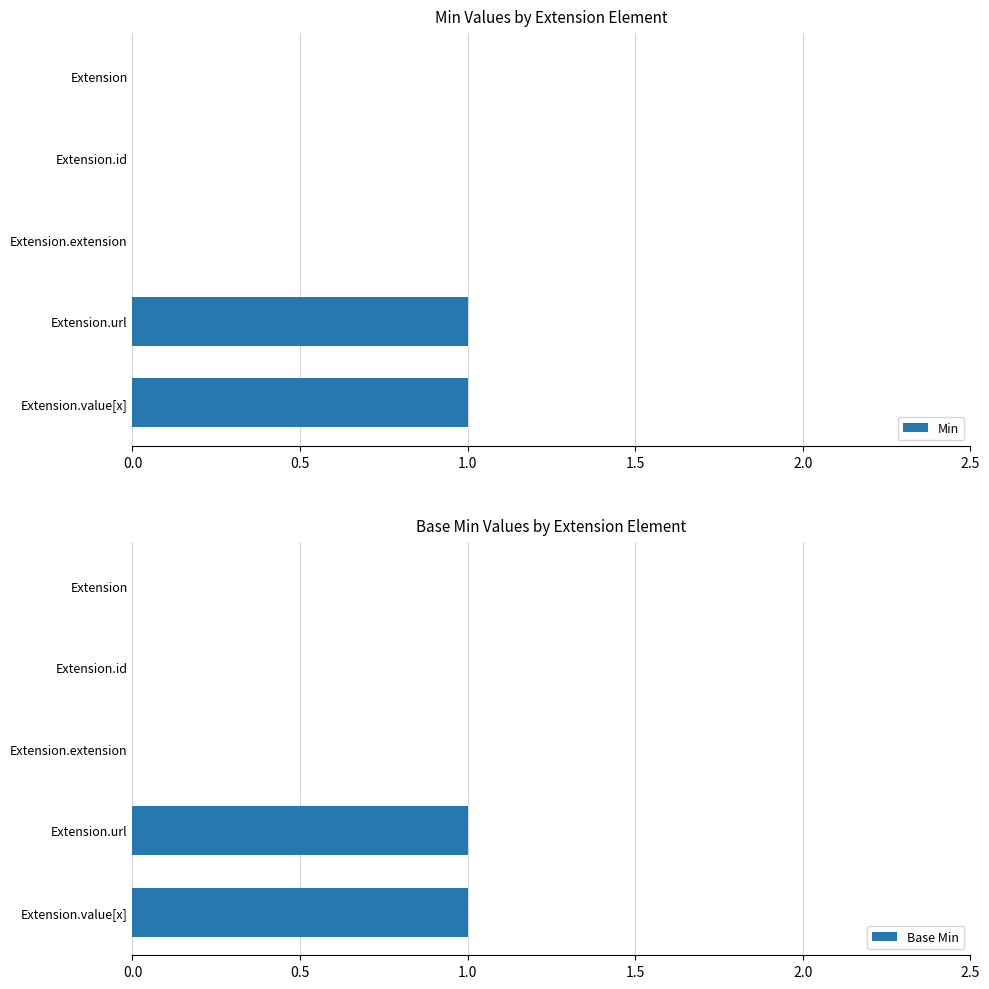

What position from the left is 2.0?

5